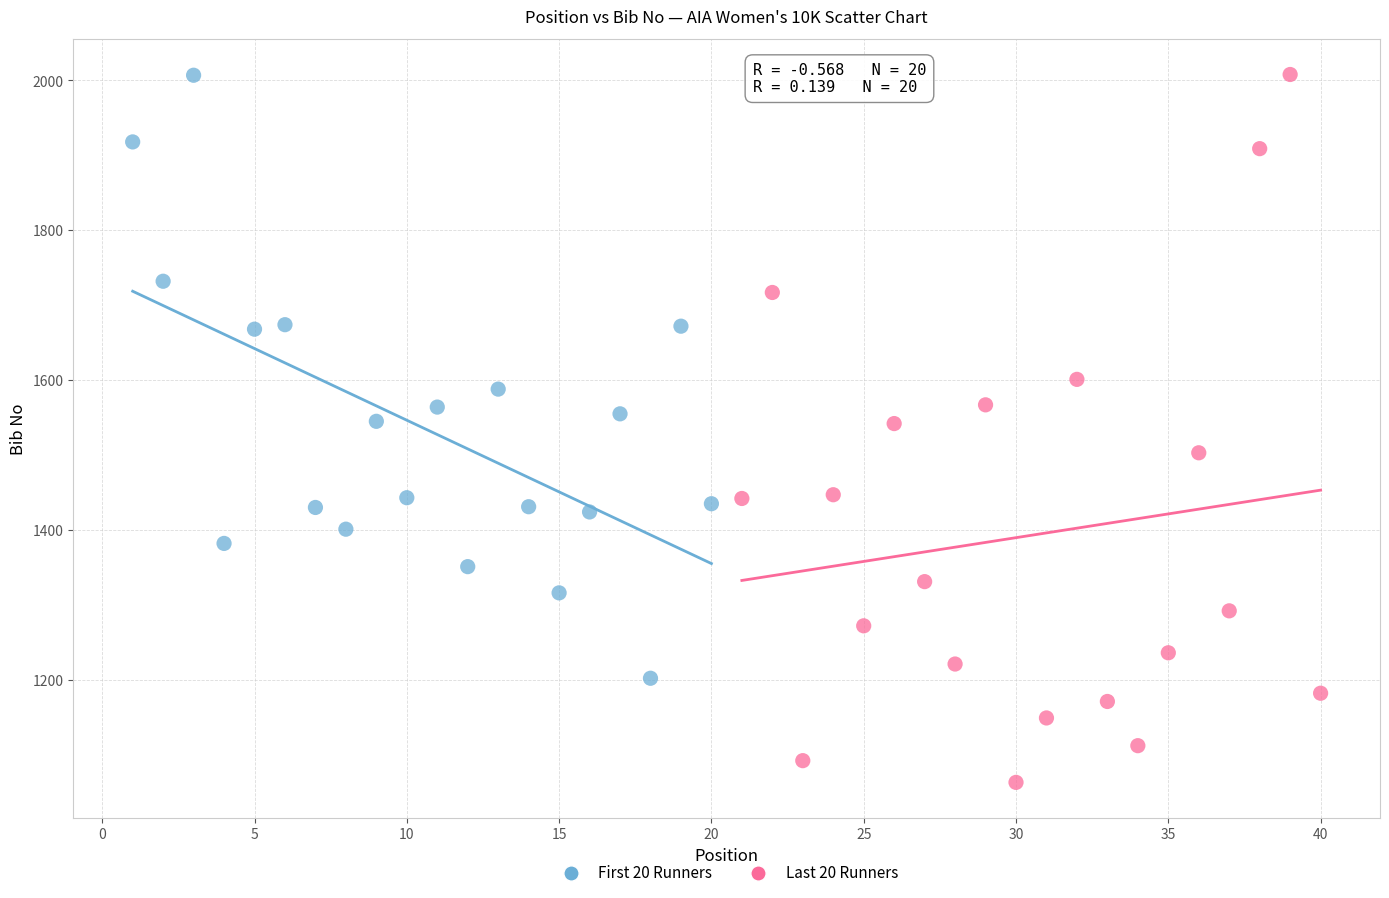

Which series contains the lowest Y value?

Last 20 Runners